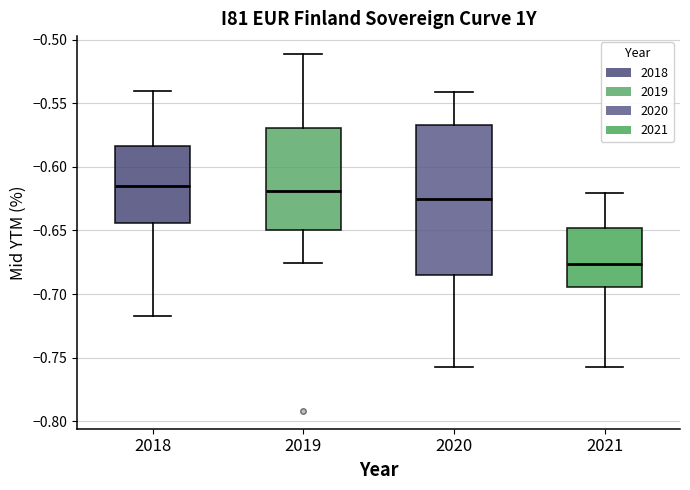

Reading left to right, transcribe this box plot: for each box, give where its median line is, the range the box spans, and where its two whiskers end, as read against the y-axis. The values are not printed on the chart, so give them approximately, as read against the axis.

2018: median -0.615, box -0.645 to -0.585, whiskers -0.715 to -0.540
2019: median -0.620, box -0.650 to -0.570, whiskers -0.675 to -0.510
2020: median -0.625, box -0.685 to -0.565, whiskers -0.755 to -0.540
2021: median -0.675, box -0.695 to -0.650, whiskers -0.755 to -0.620